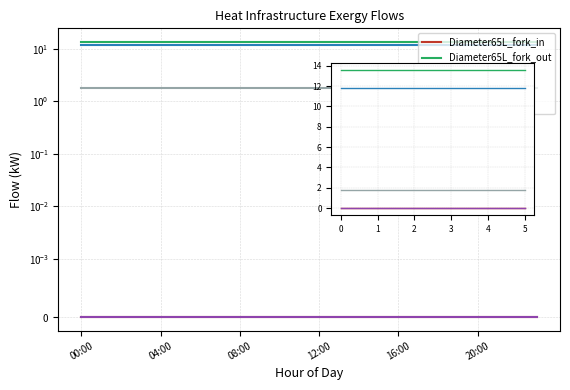

Rank the categories by bus_fork_flow2 value from highest to lowest.

1, 3, 0, 5, 2, 4